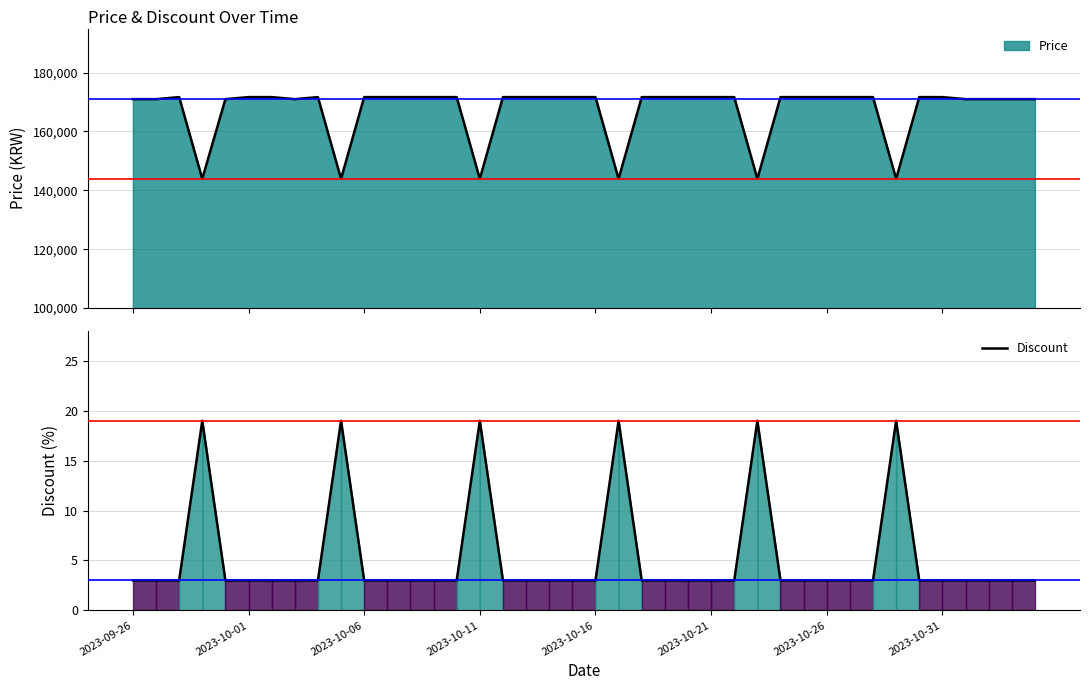

Does the chart have visible grid lines?

Yes